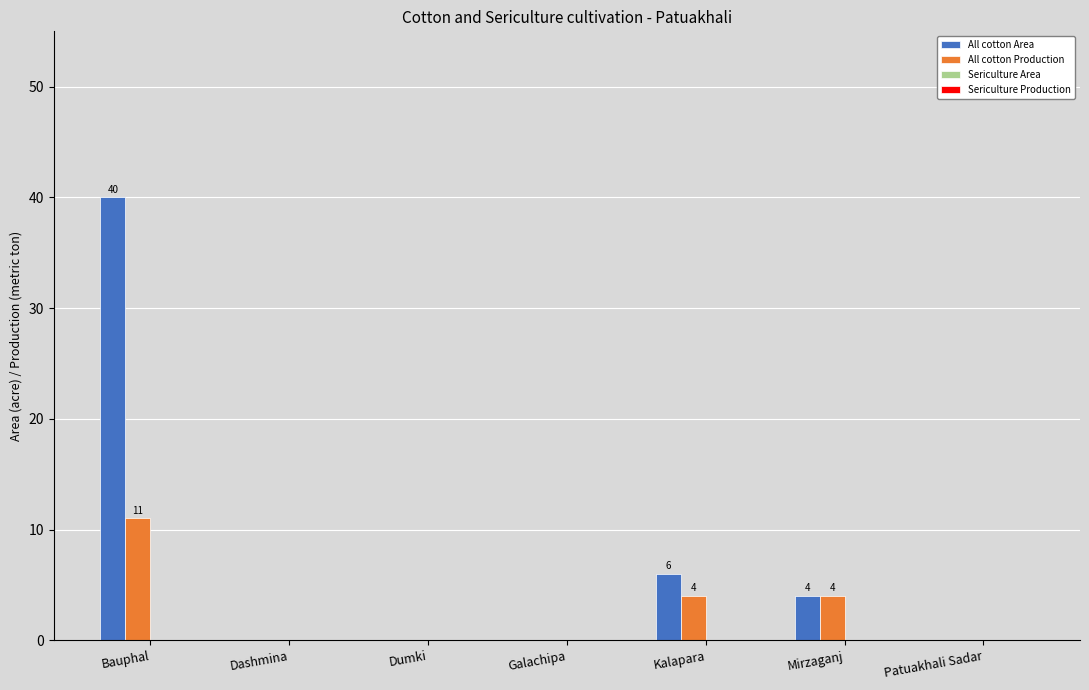

Between Bauphal and Dumki, which series saw the biggest shift?

All cotton Area